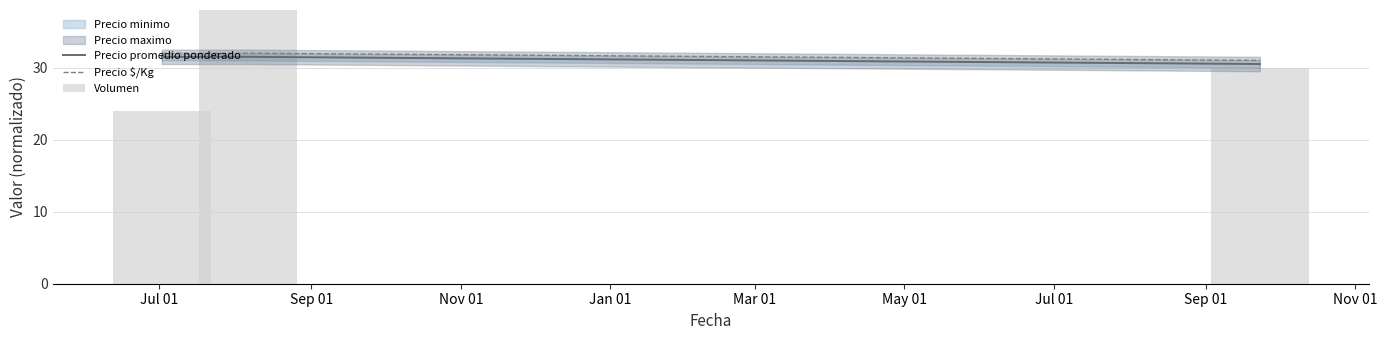

How many values in the Precio promedio ponderado series exceed 31?

2